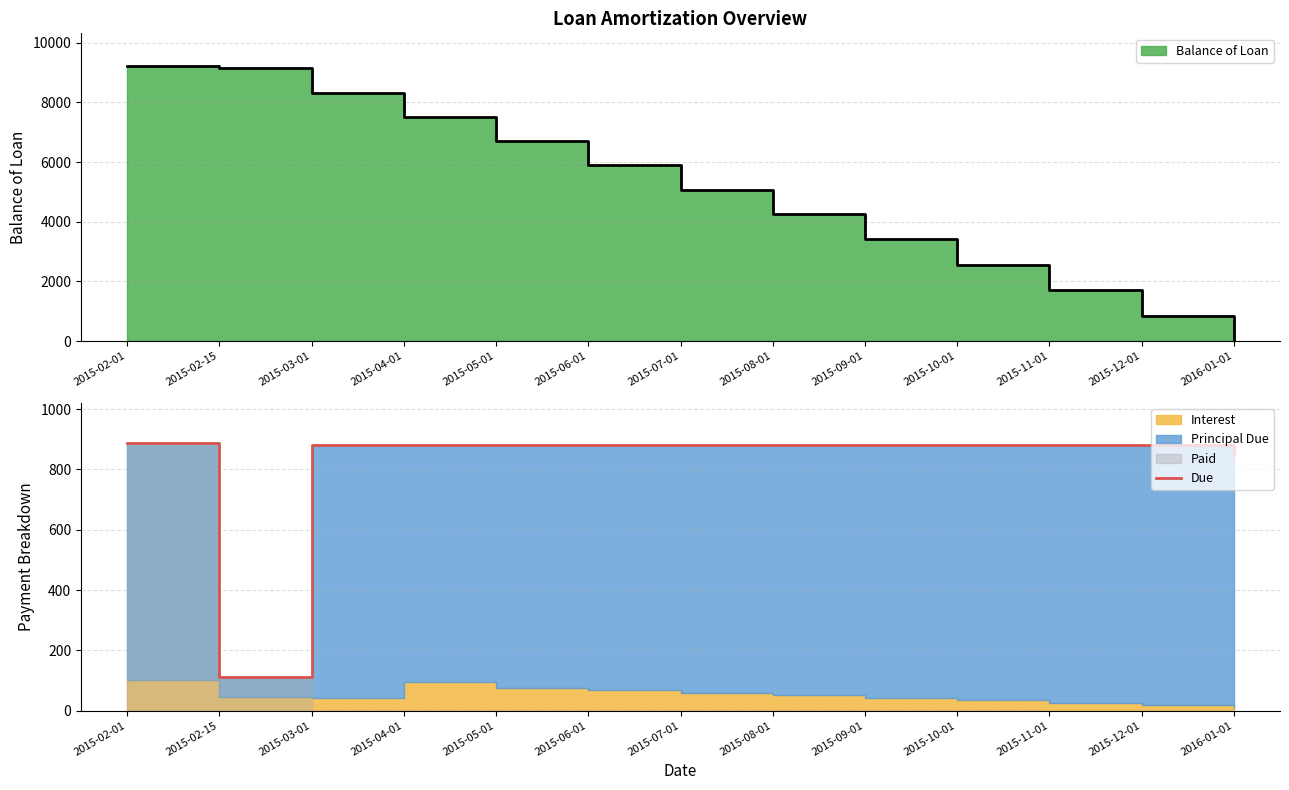

What is the value of the 13th point from the left?

847.9